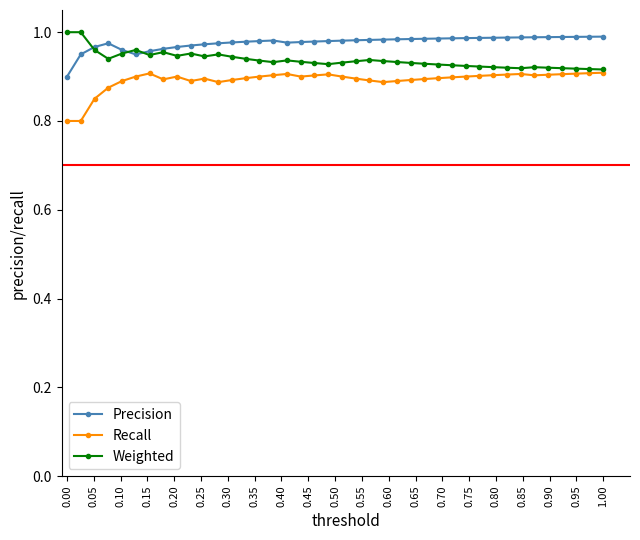

What is the sum of all Recall values?

35.7